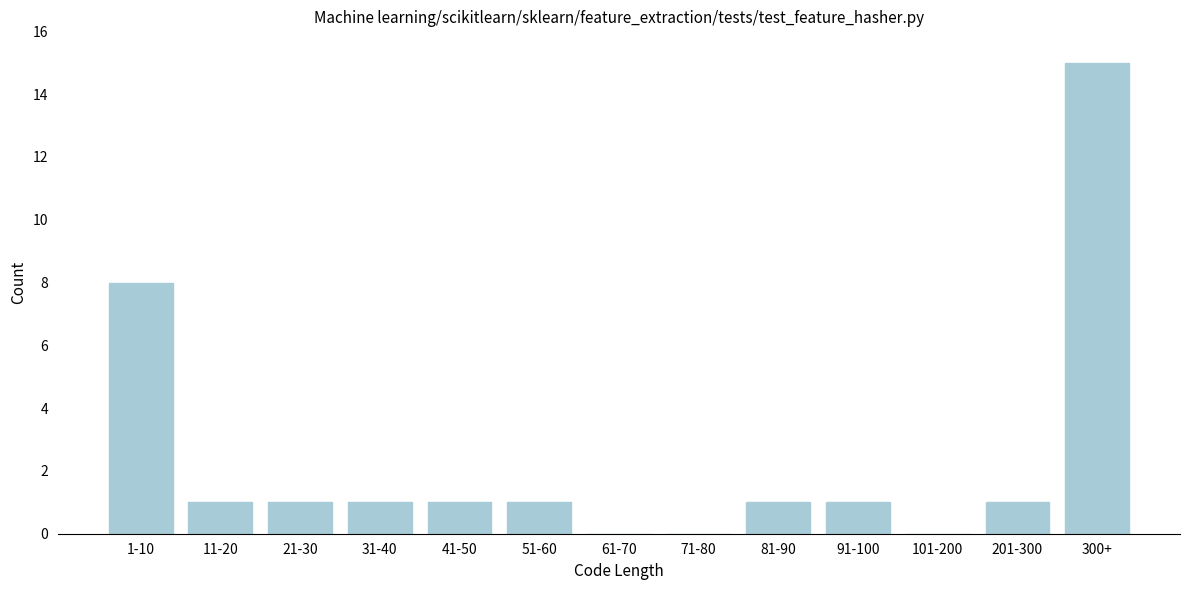

Reading left to right, what are all the values shown in this chart?

1-10=8	11-20=1	21-30=1	31-40=1	41-50=1	51-60=1	61-70=0	71-80=0	81-90=1	91-100=1	101-200=0	201-300=1	300+=15